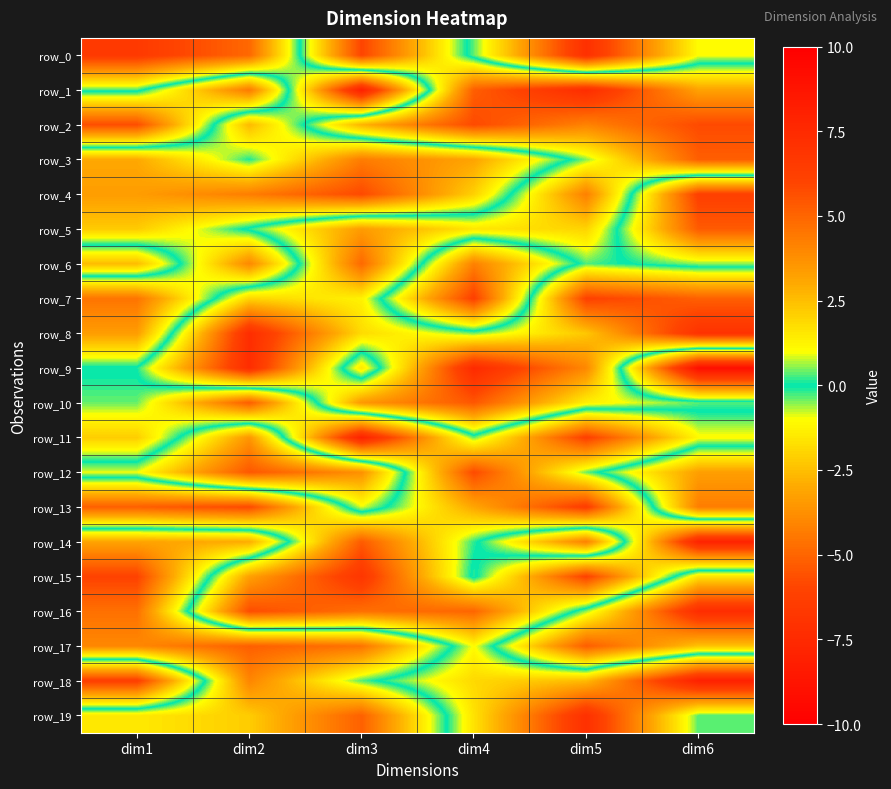

Between dim3 and dim5, which is larger?

dim3